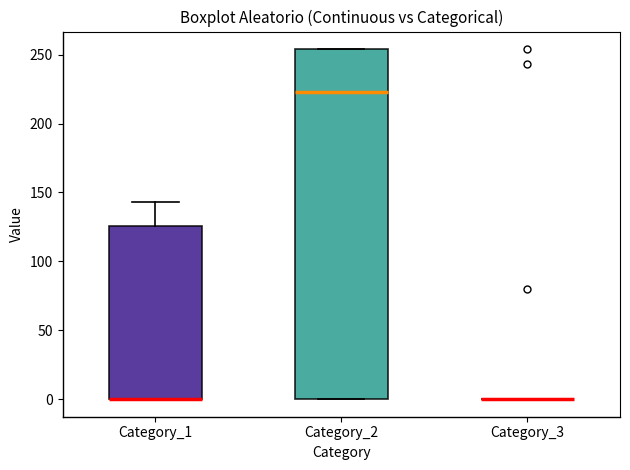

Reading left to right, transcribe this box plot: for each box, give where its median line is, the range the box spans, and where its two whiskers end, as read against the y-axis. The values are not printed on the chart, so give them approximately, as read against the axis.

Category_1: median 0 (drawn on the box's lower edge), box 0 to 125, whiskers 0 to 145
Category_2: median 225, box 0 to 255, whiskers 0 to 255
Category_3: box collapsed to a line at 0, whiskers 0 to 0